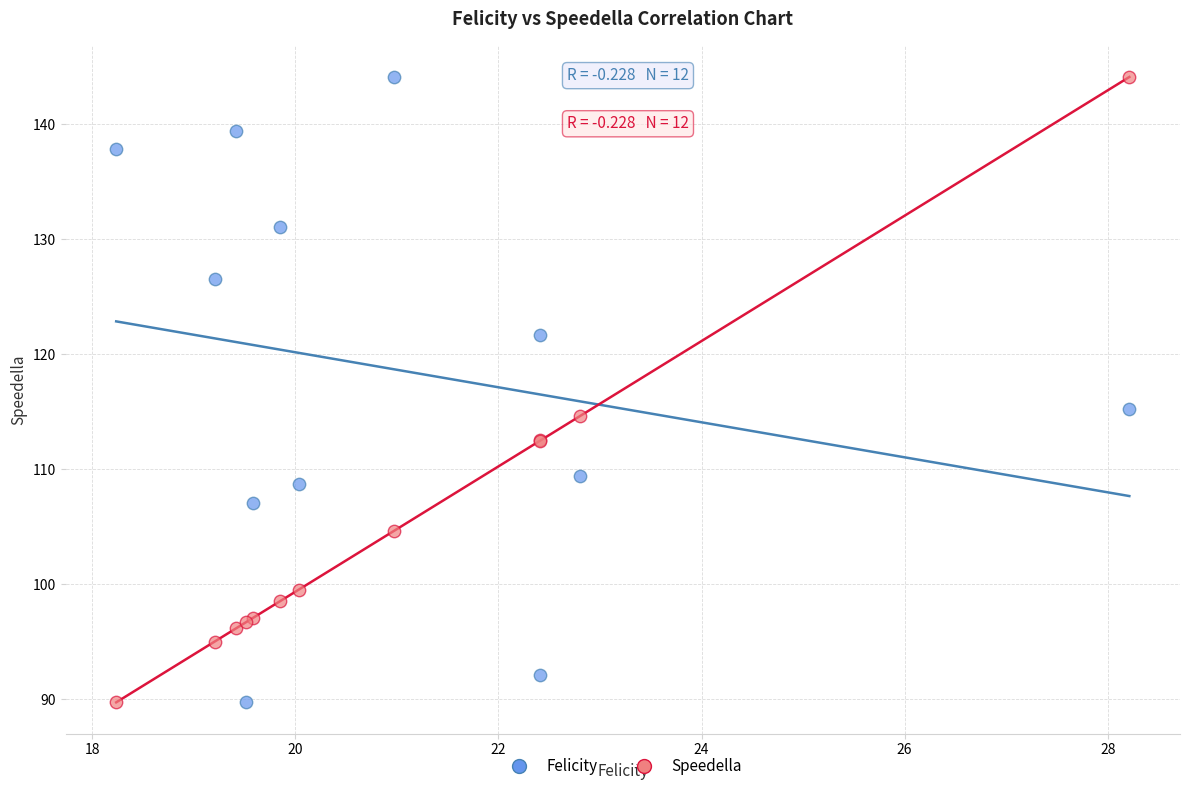

What is the X range (max minus min) for the scatter plot?

10.0